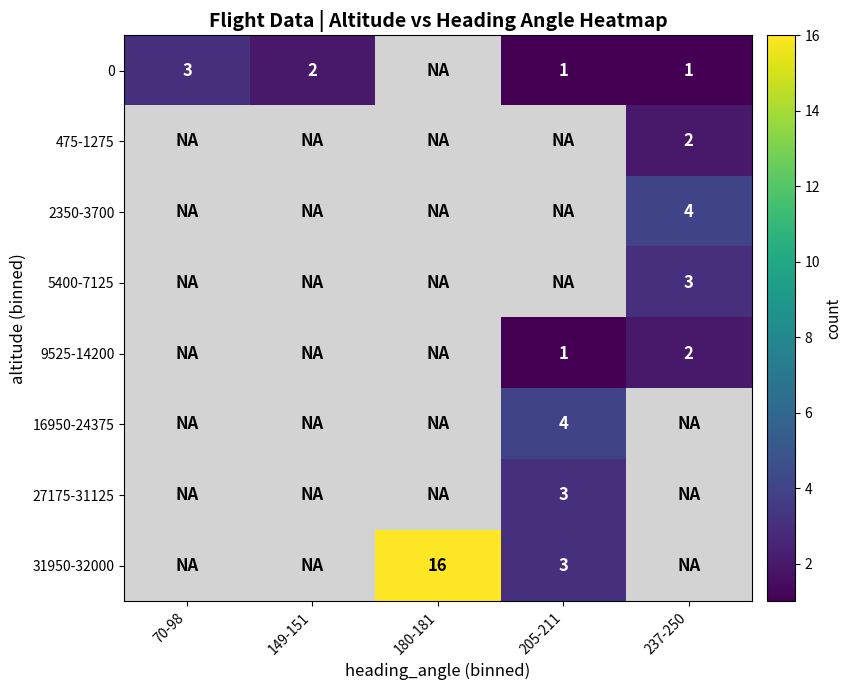

What is the total value across all series at 149-151?

2